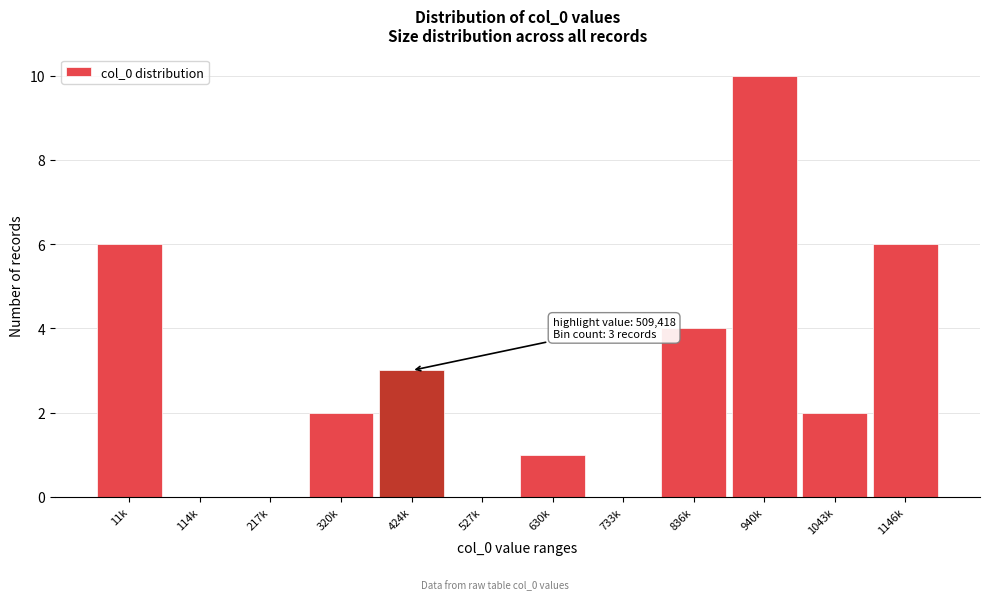

Reading right to left, list all the values displayed in this chart.

1146k=6	1043k=2	940k=10	836k=4	733k=0	630k=1	527k=0	424k=3	320k=2	217k=0	114k=0	11k=6